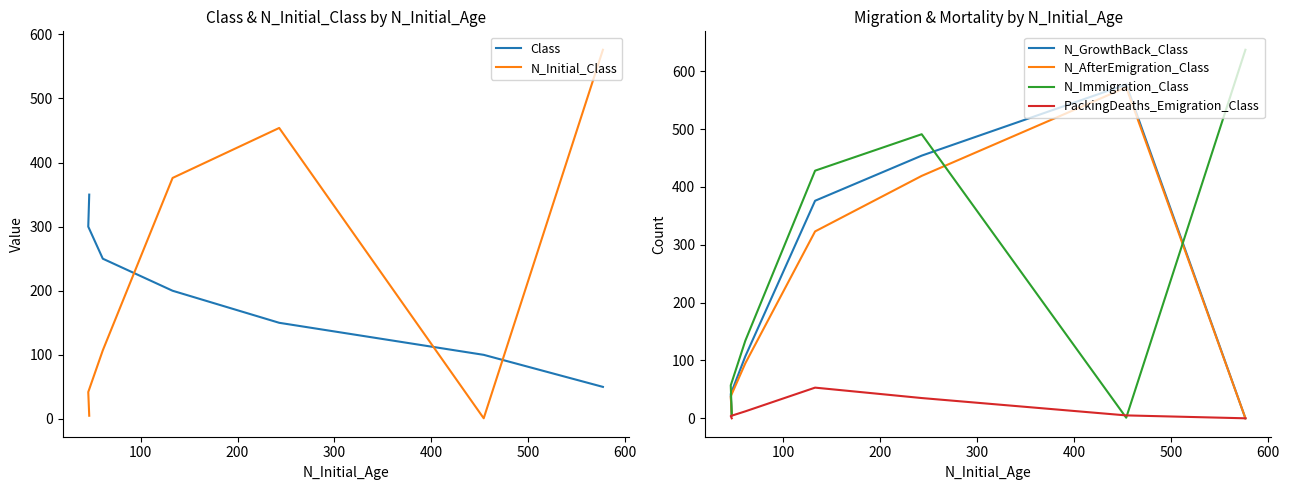

What is the difference between the N_GrowthBack_Class values at 200 and 100?

123